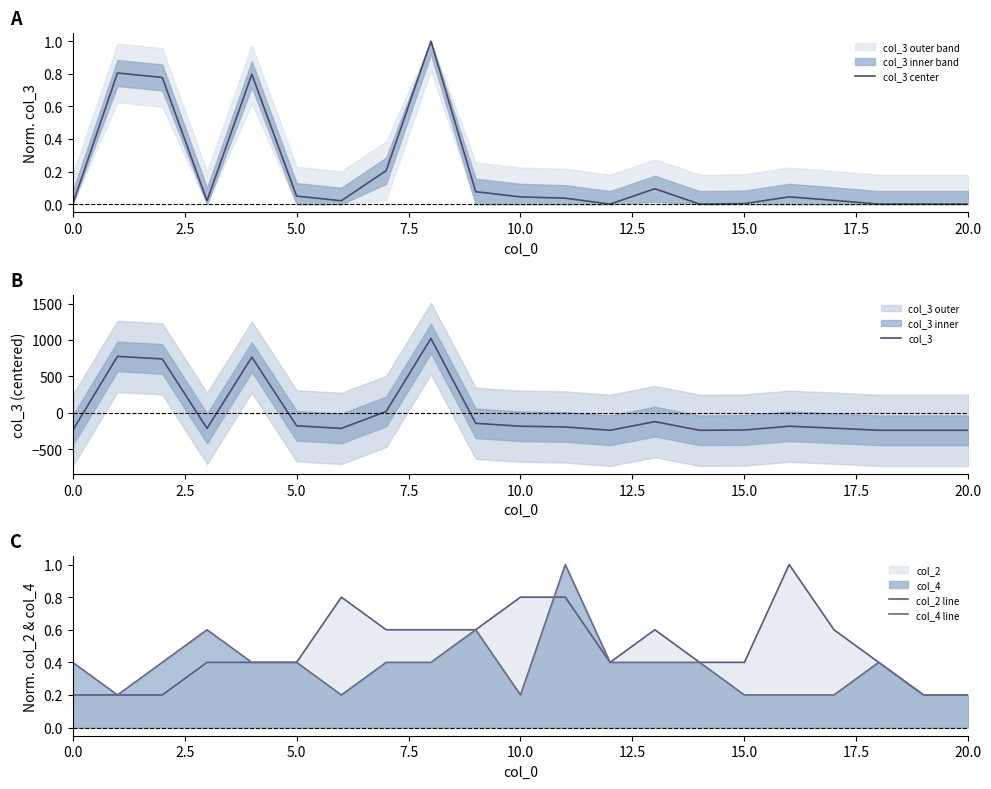

The value of col_4 line at 15.0 is 0.2. True or false?

True